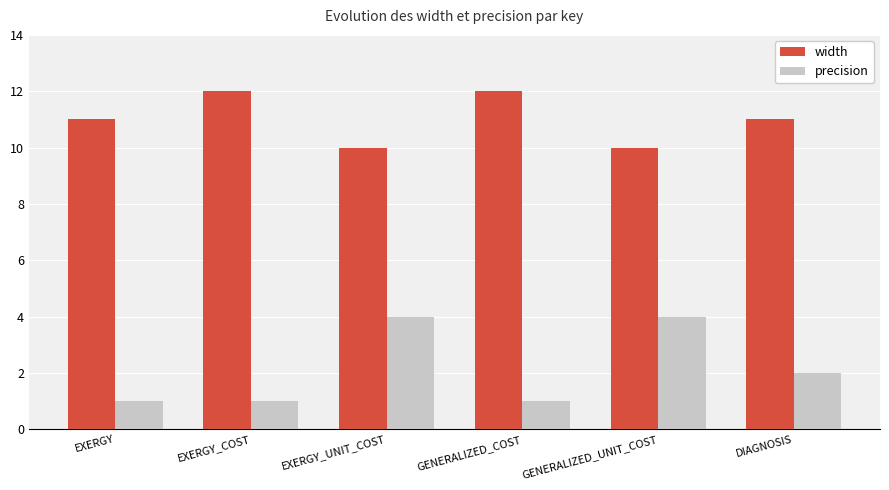

What are all the series names shown in the legend?

width, precision